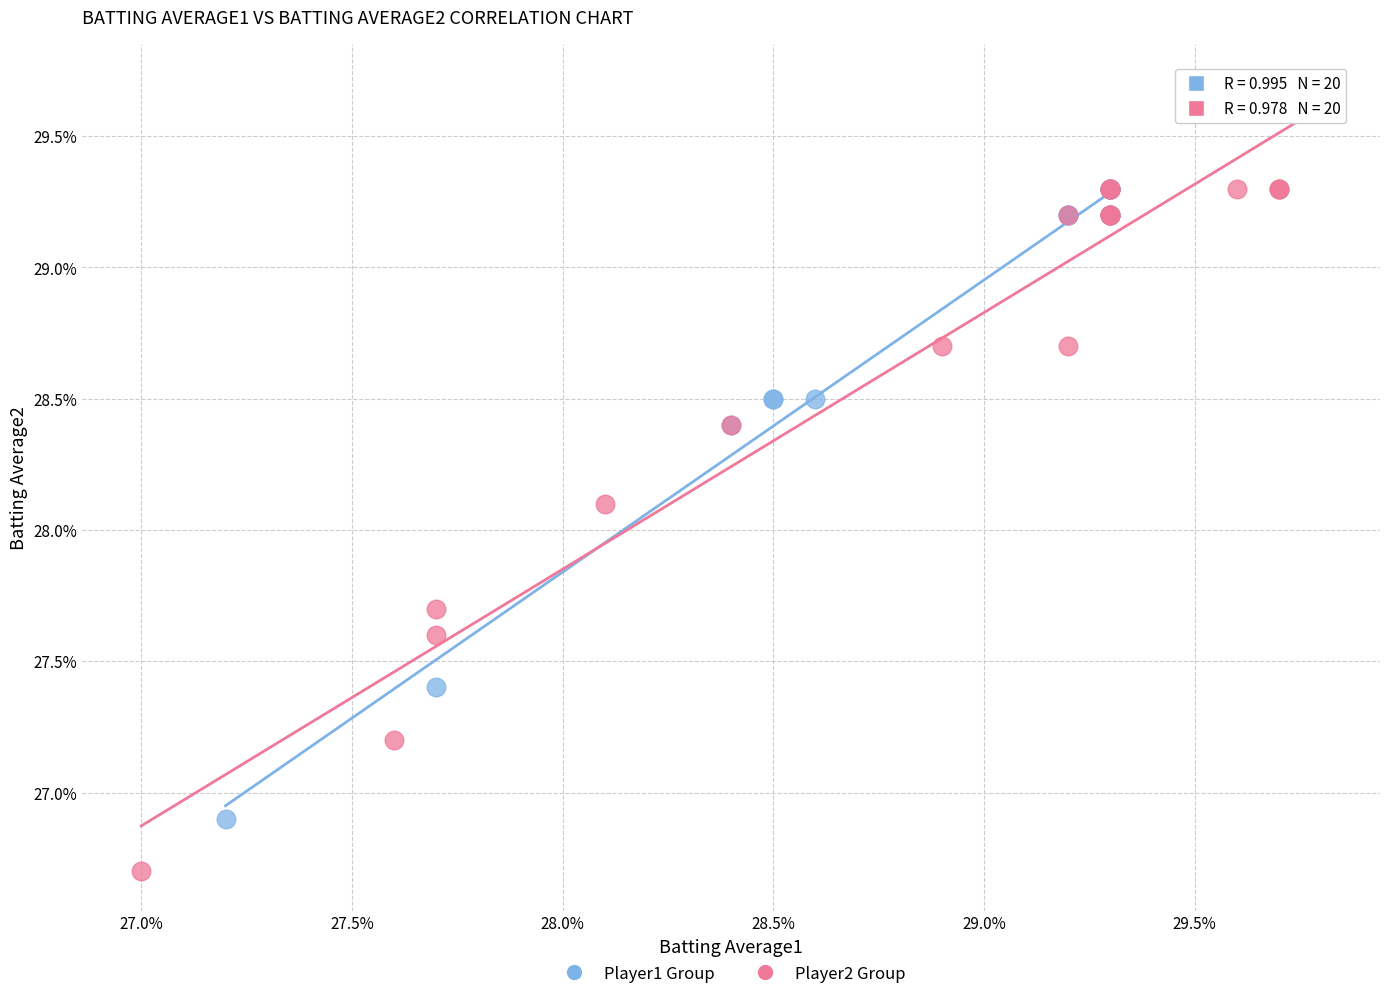

What are all the series names shown in the legend?

Player1 Group, Player2 Group